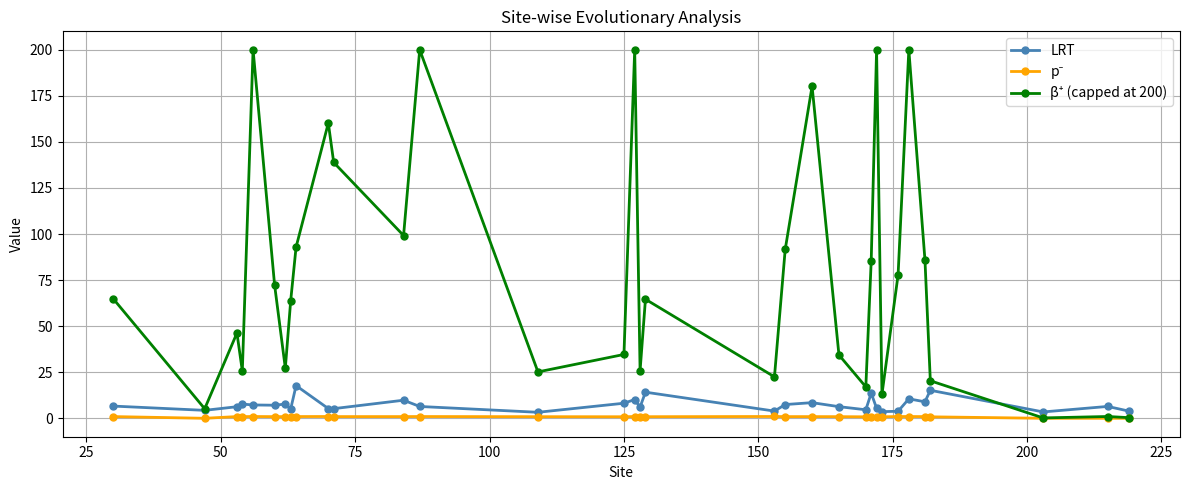

At how many categories does at least one series exceed 117?

8